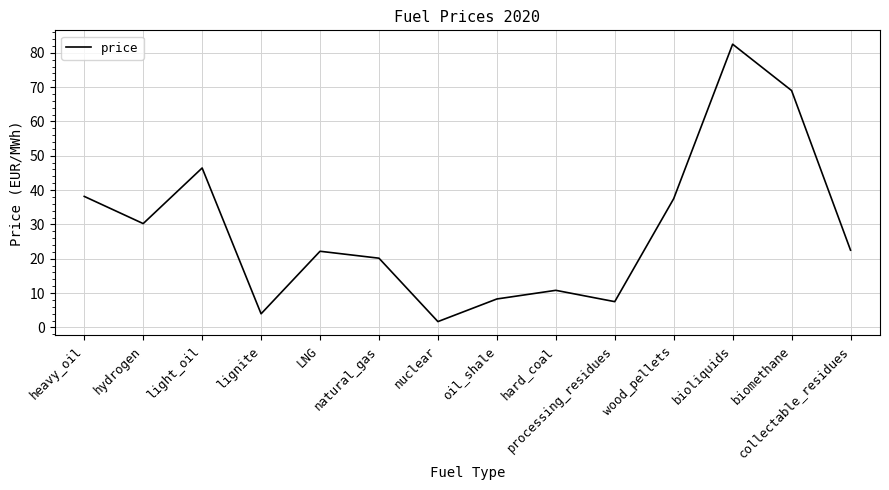

How many interior local valleys (lower than both neighbors) does the data have?

4